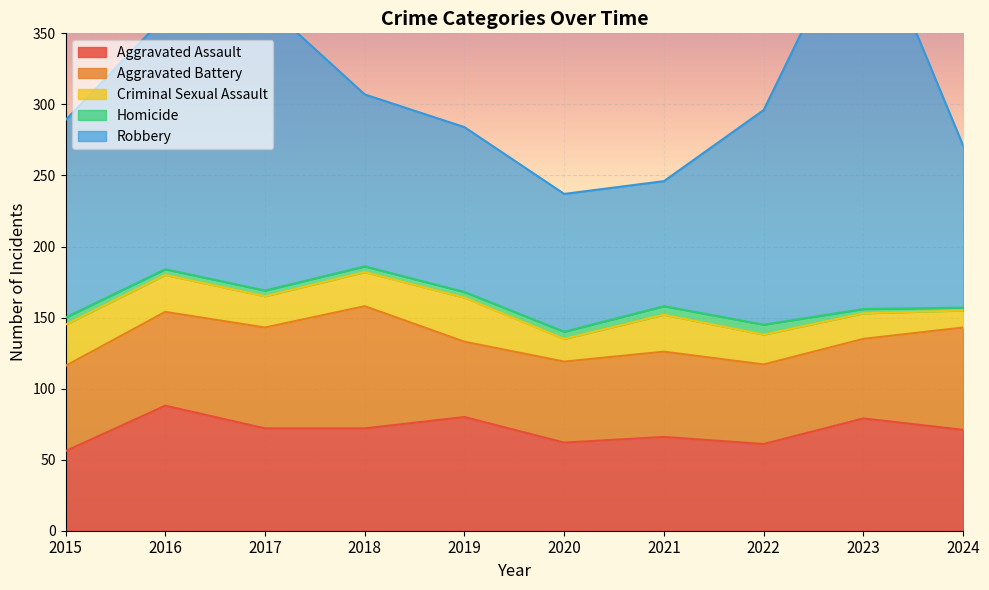

Does the chart display data point markers on the line(s)?

No